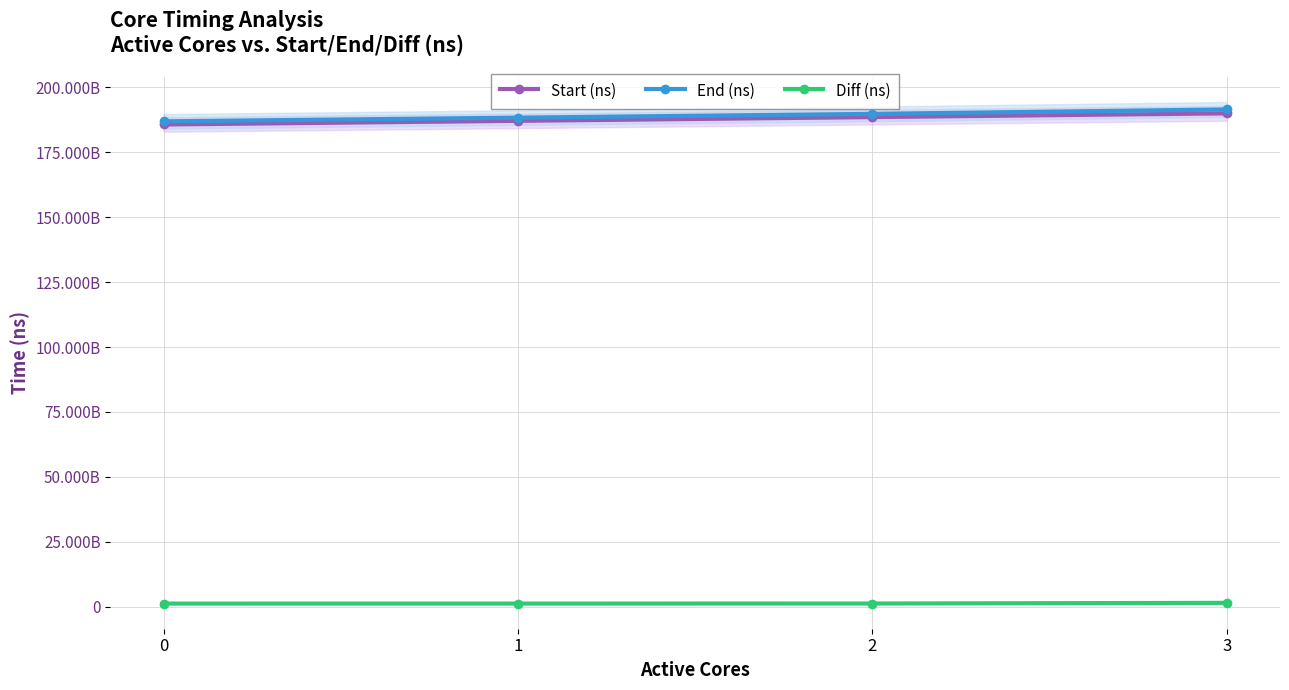

Reading left to right, transcribe all the data shown in this chart.

Start (ns): 0=185706677562	1=187118398537	2=188554639082	3=190003009299
End (ns): 0=186922916945	1=188340915838	2=189795550671	3=191502665121
Diff (ns): 0=1216239383	1=1222517301	2=1240911589	3=1499655822